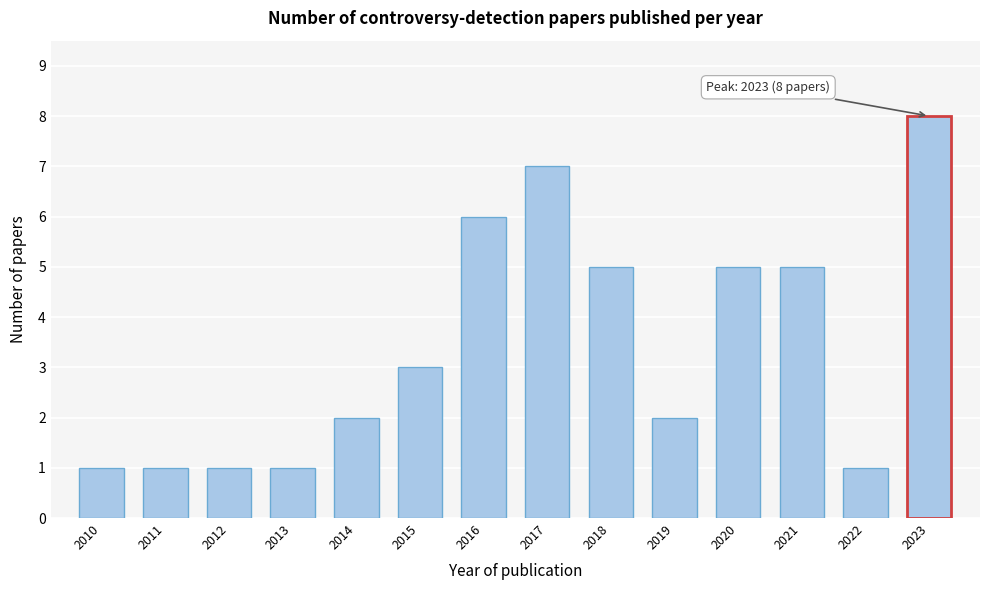

Reading right to left, extract all data points from this chart.

8	1	5	5	2	5	7	6	3	2	1	1	1	1